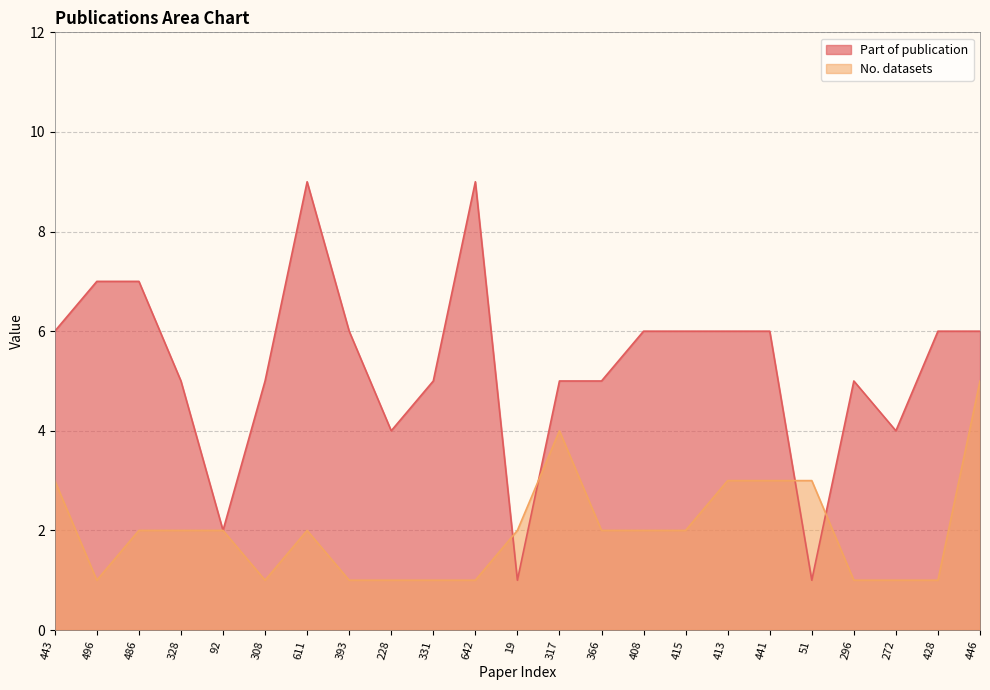

What is the label of the 8th point from the left?

393